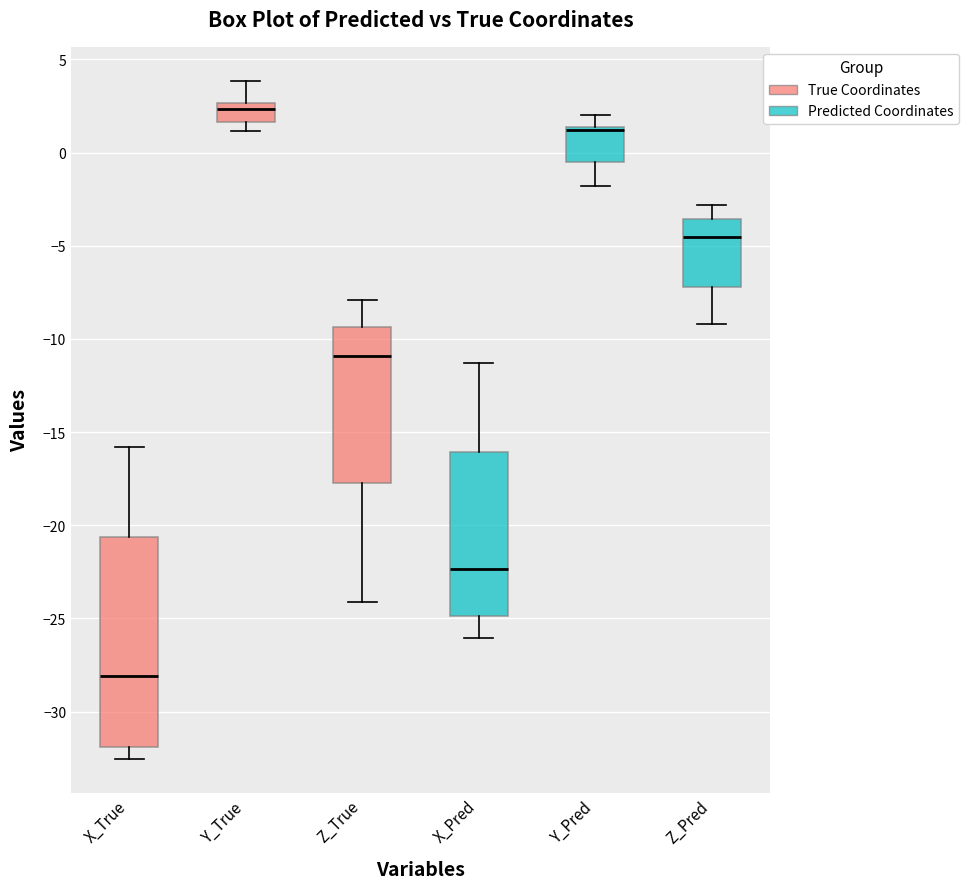

Comparing the boxes themselves (not the whiskers), which one is the tallest?

X_True